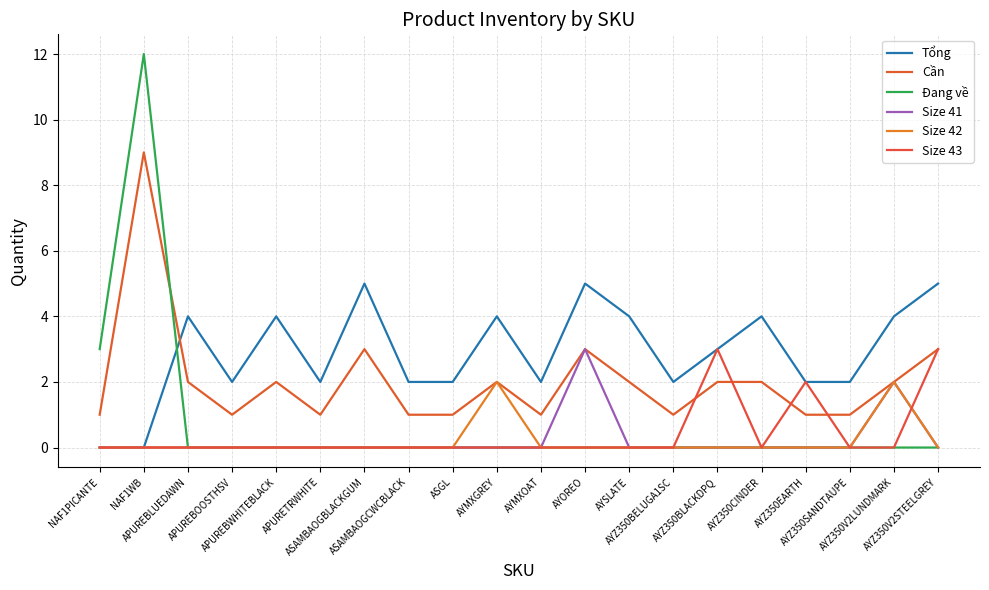

Which series has the largest total across all categories?

Tổng